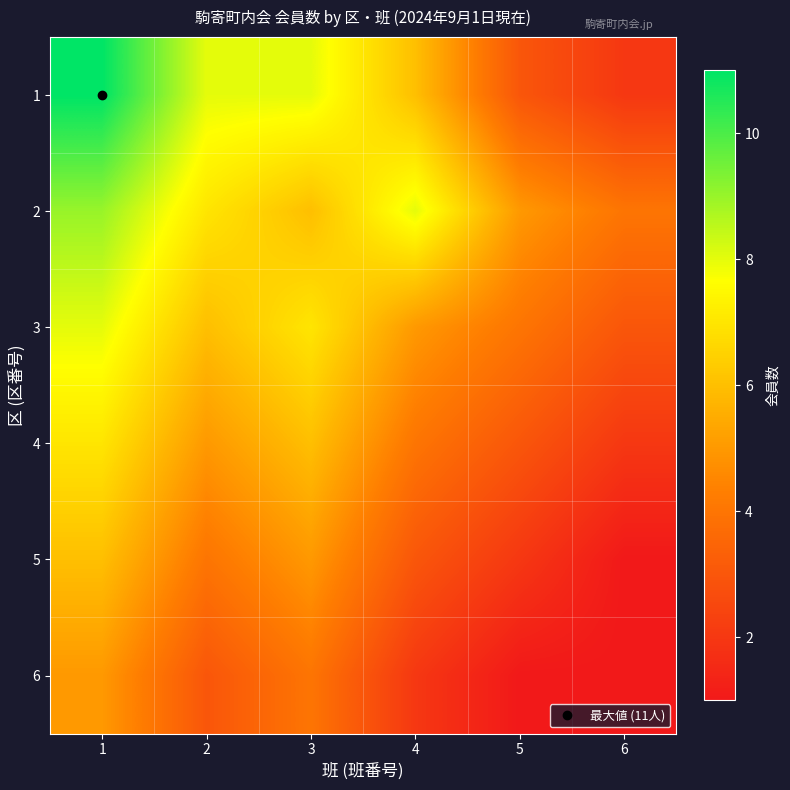

Which category has the lowest value across all series?

6